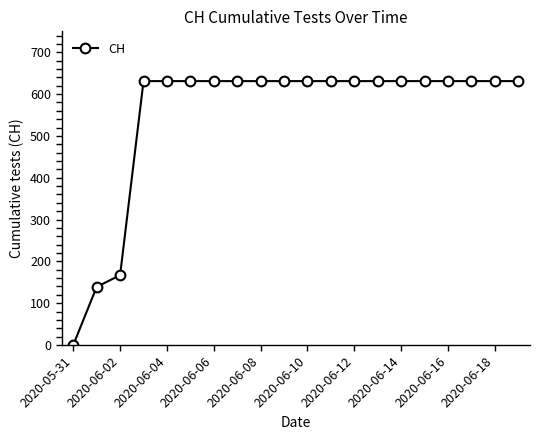

What is the value of the 18th point from the left?

631